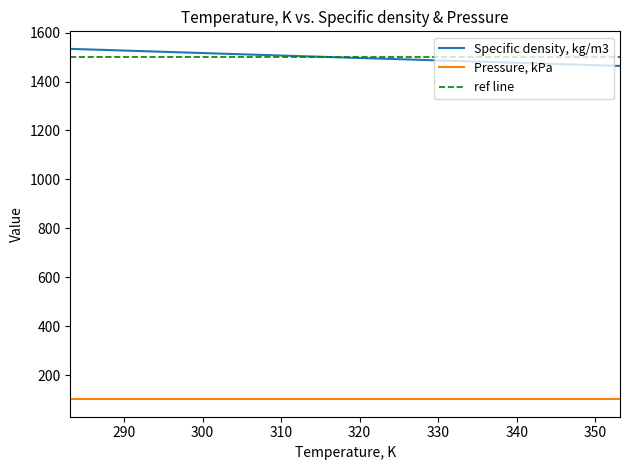

What is the difference between the values at 348.15 and 353.15?

4.8